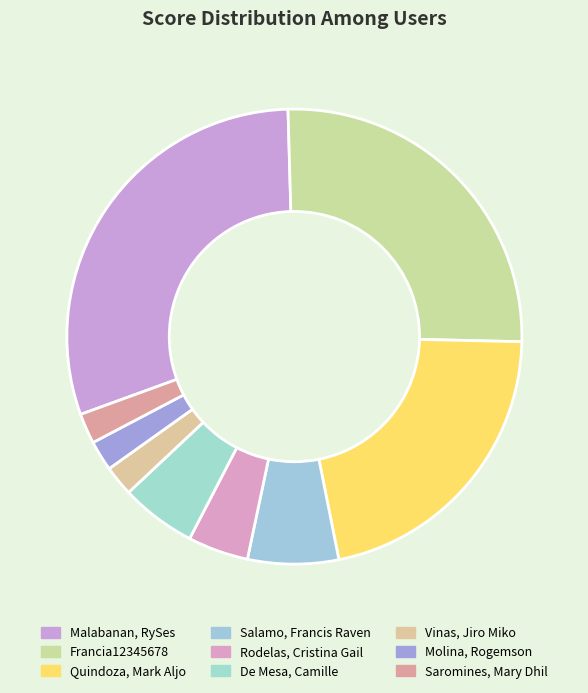

Rank the categories by value from lowest to highest.

Vinas, Jiro Miko, Molina, Rogemson, Saromines, Mary Dhil, Rodelas, Cristina Gail, De Mesa, Camille, Salamo, Francis Raven, Quindoza, Mark Aljo, Francia12345678, Malabanan, RySes